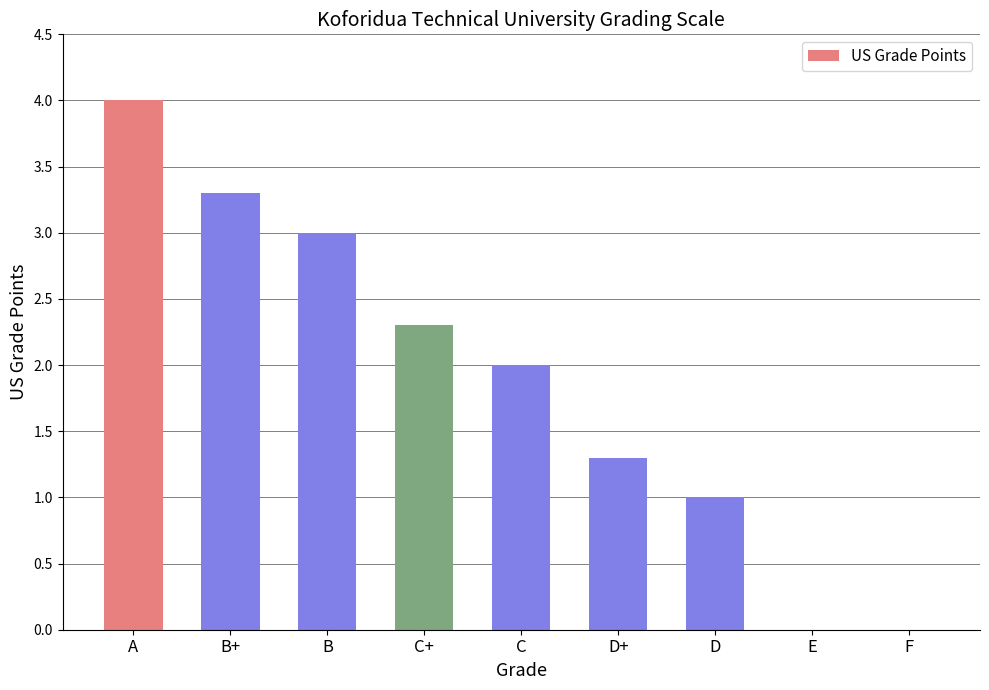

How many data points does each series have?

9